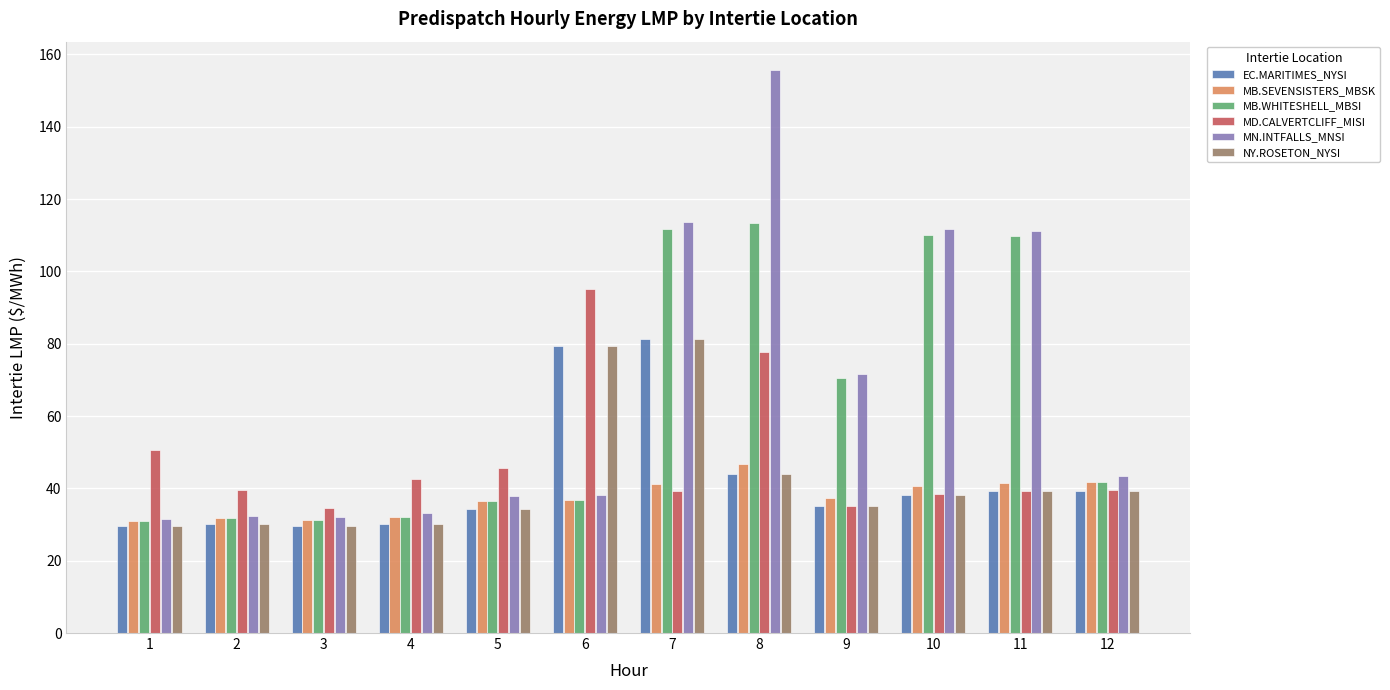

Is the value of MB.WHITESHELL_MBSI at 9 greater than the value of MB.SEVENSISTERS_MBSK at 10?

Yes